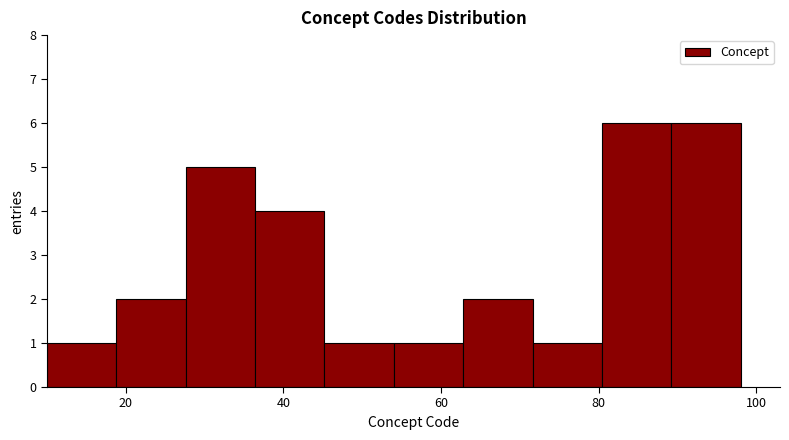

What is the height of the bar covering 18.8 to 27.6 on the x-axis? Neither the bar edges nor the heights are printed on the chart, so give them approximately, as read against the axes.

2